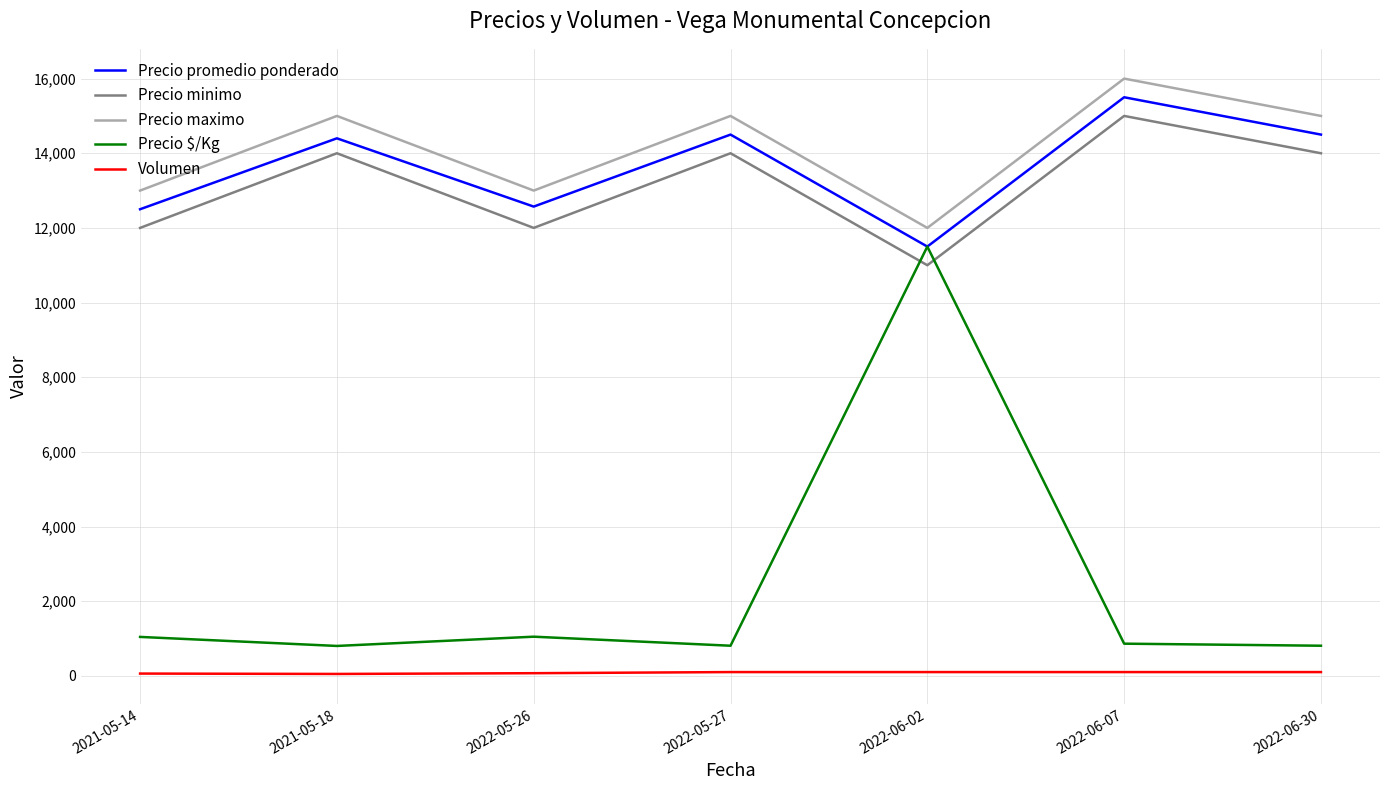

True or false: Precio maximo and Volumen cross at least once.

False